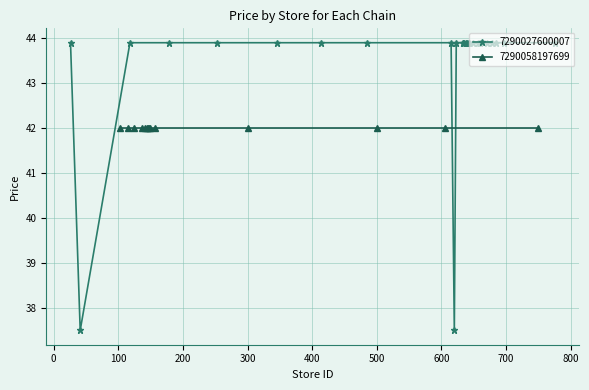

What is the smallest value displayed?

37.5